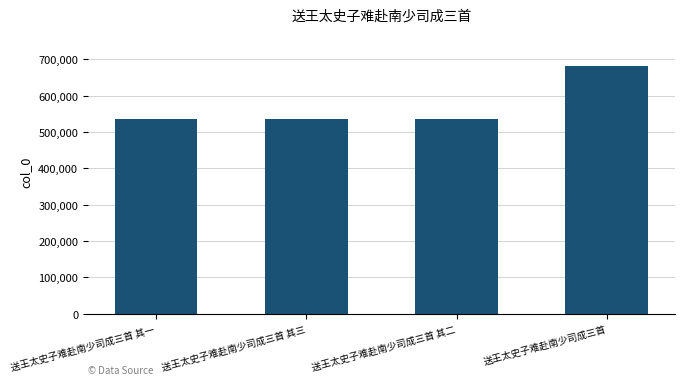

What is the sum of all values?

2287129